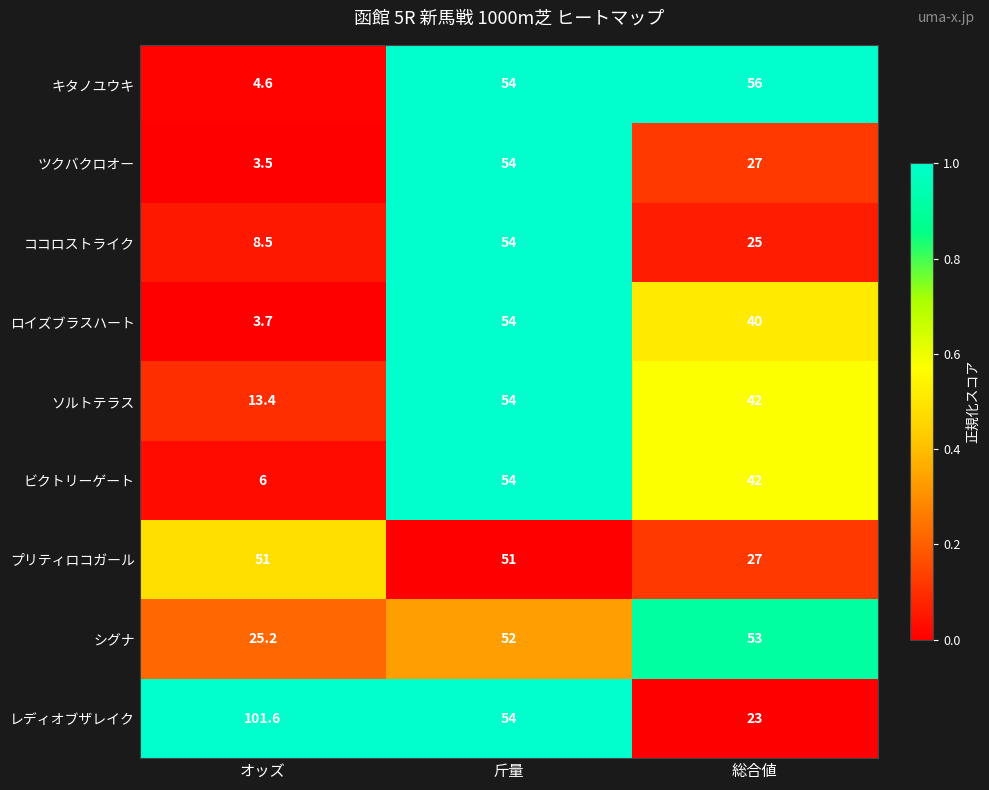

At which category is the sum across all series the highest?

斤量